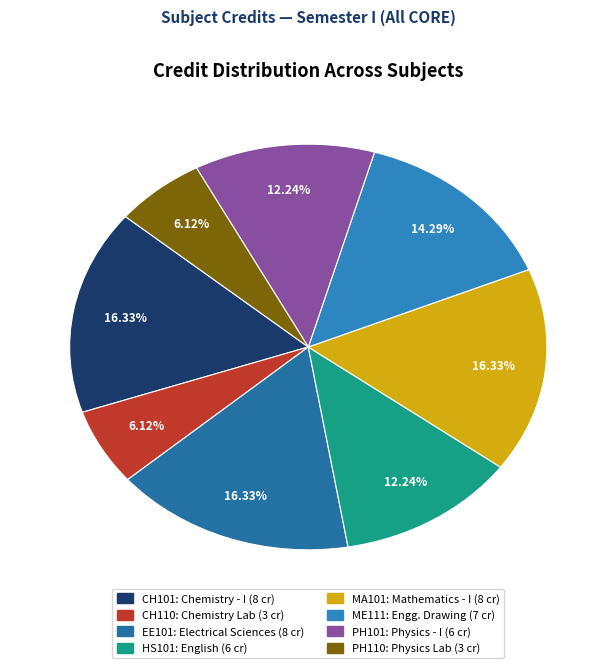

Combined, what portion of the pie is CH110 and ME111?

20.4%